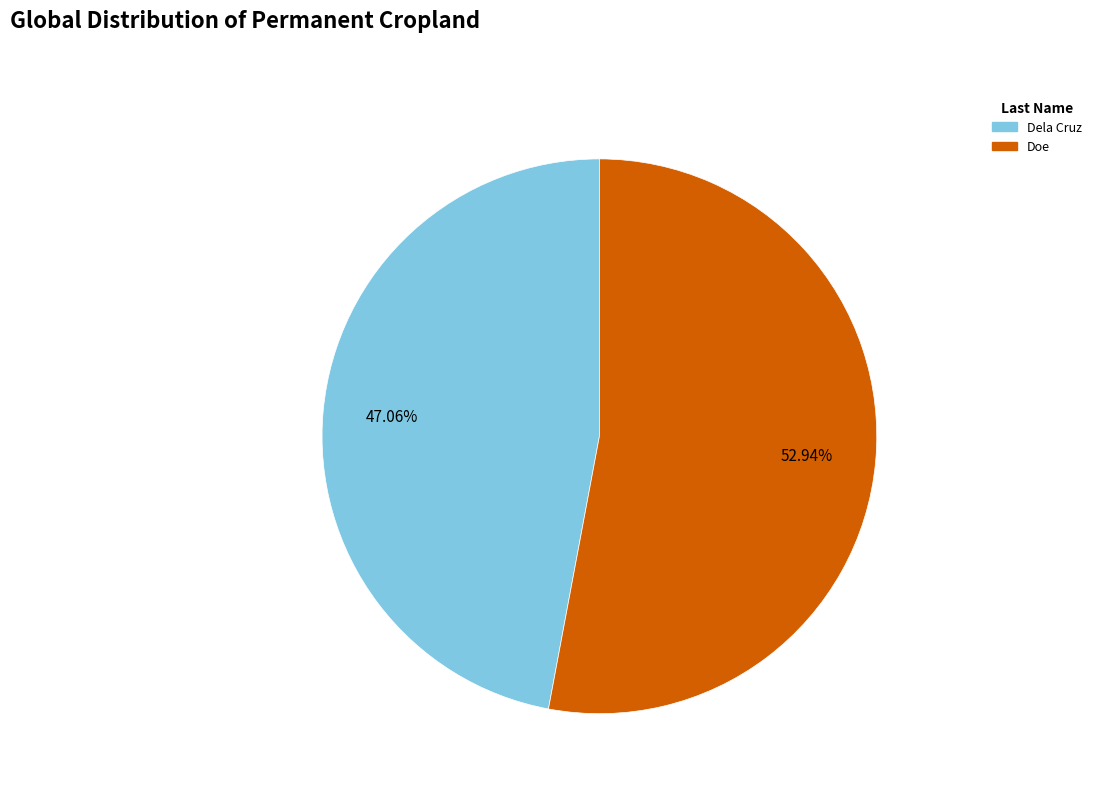

How many slices are in this pie chart?

2